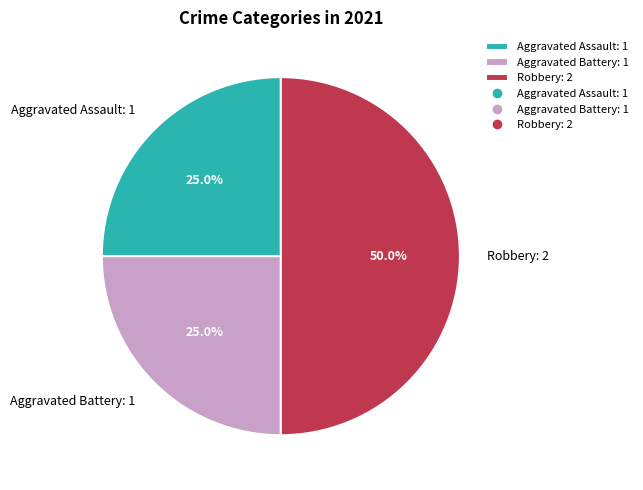

How many segments does this pie chart have?

3